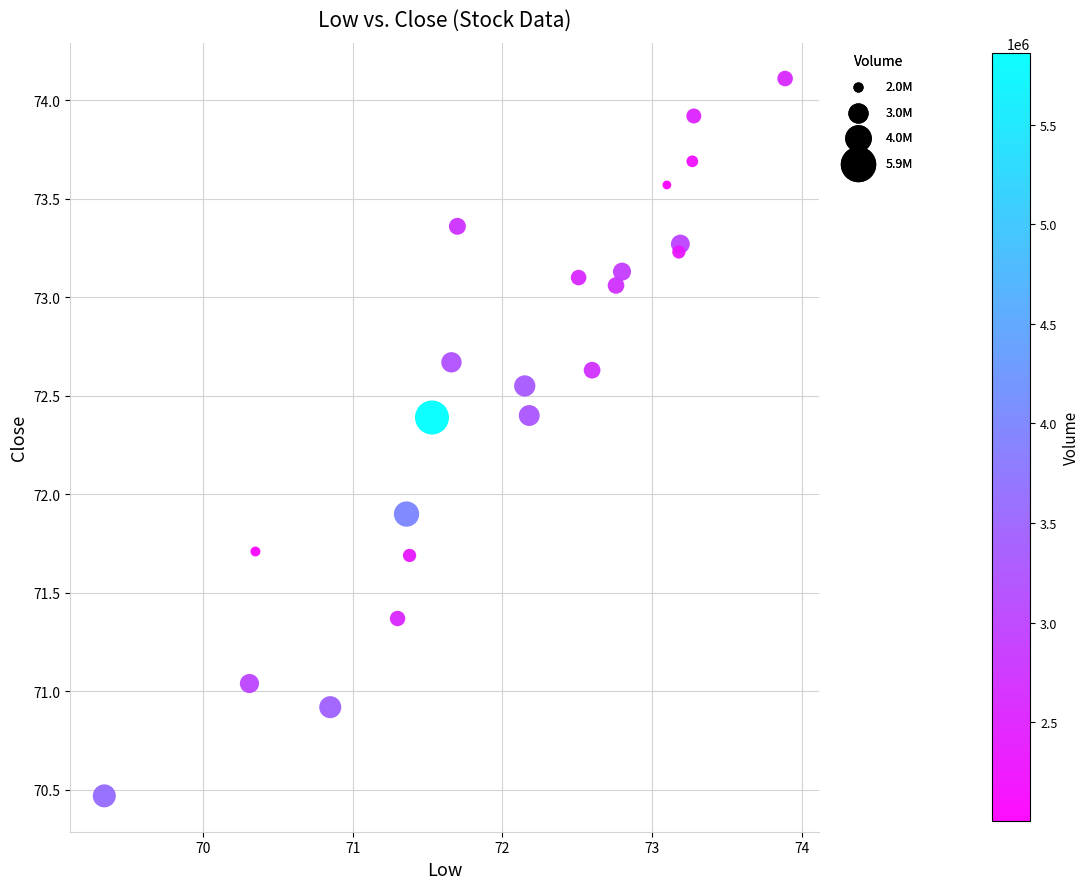

What Y value in the scatter plot is closest to 72?

71.9